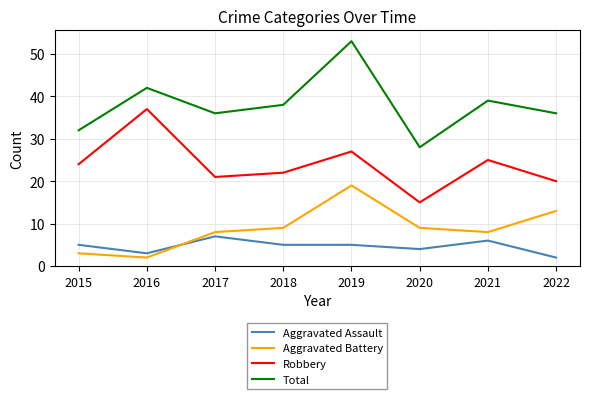

True or false: Robbery has a value of 15 at 2020.

True